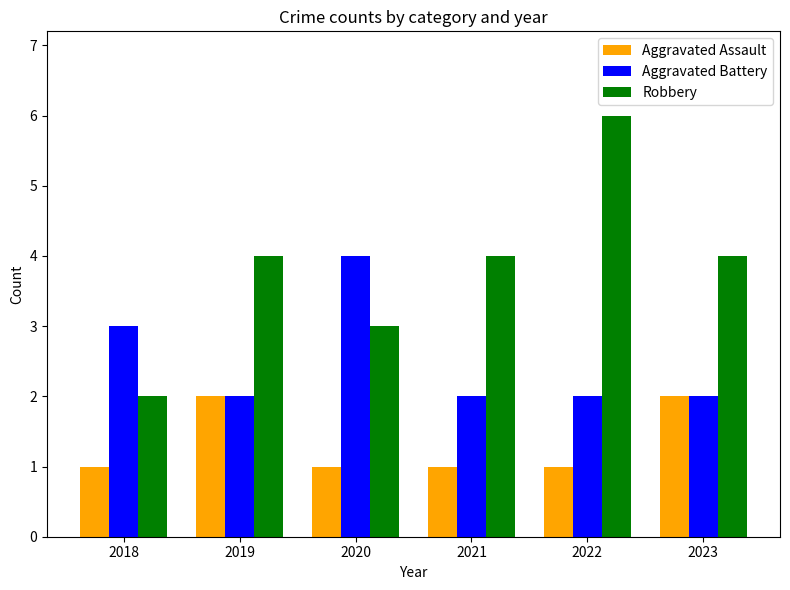

Between 2021 and 2022, which series saw the biggest shift?

Robbery